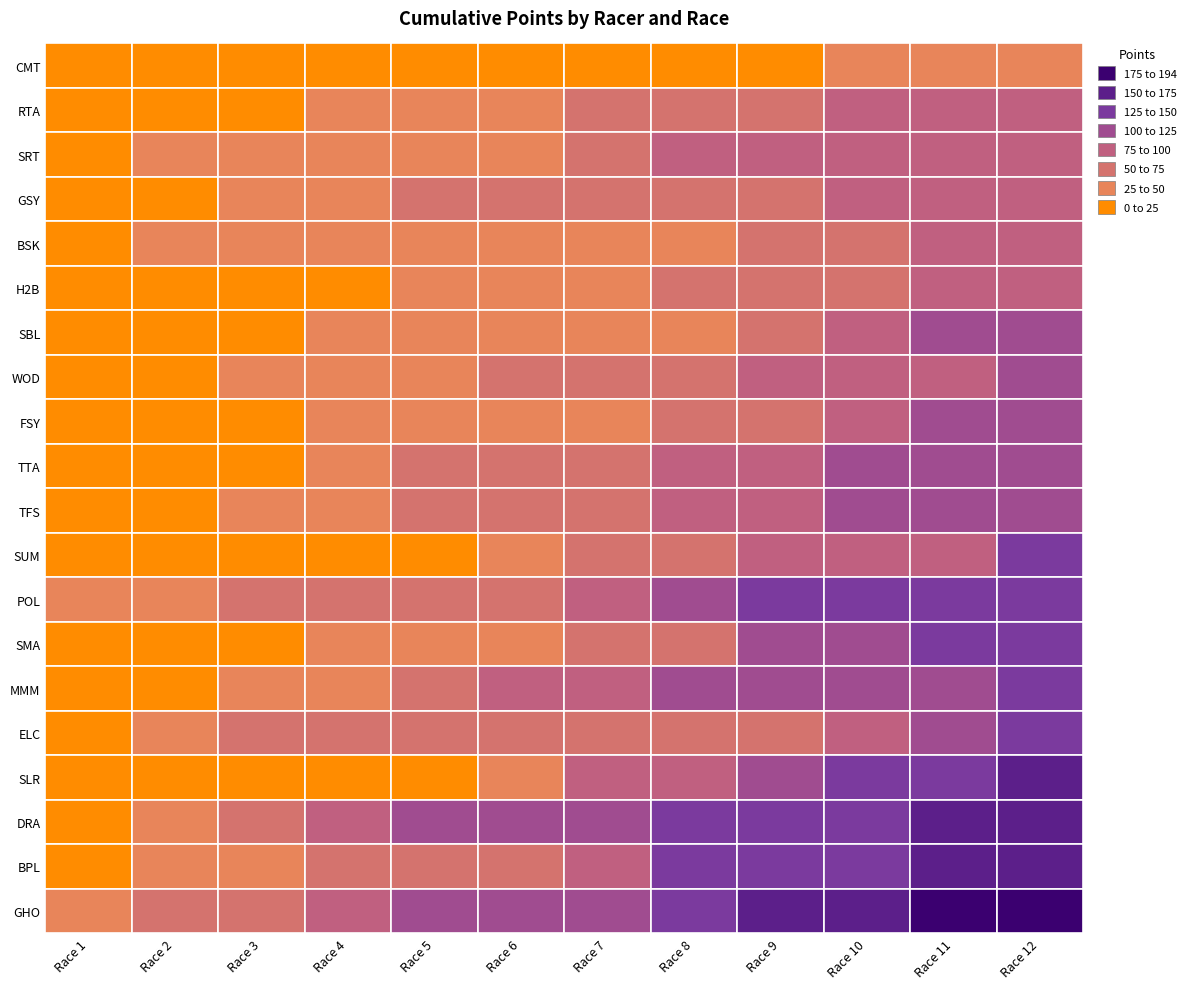

Reading left to right, list all the values displayed in this chart.

CMT: 0	0	0	0	0	14	17	18	22	27	41	47
RTA: 8	15	16	29	40	40	52	63	68	84	84	84
SRT: 14	26	32	44	44	44	62	75	82	89	89	89
GSY: 4	12	26	35	51	51	62	68	68	76	87	94
BSK: 12	25	25	25	38	38	43	45	64	70	78	96
H2B: 11	16	16	16	28	36	40	61	70	74	99	99
SBL: 0	0	10	31	39	39	39	49	63	88	101	101
WOD: 9	23	44	44	46	56	64	71	82	82	92	102
FSY: 22	22	22	32	32	39	49	57	70	81	102	118
TTA: 7	7	19	44	69	70	72	75	87	100	108	121
TFS: 0	21	46	46	50	65	72	77	93	108	108	123
SUM: 0	0	0	0	9	39	52	70	78	78	96	126
POL: 30	41	54	72	74	74	95	120	135	135	141	141
SMA: 5	9	14	30	45	45	59	74	104	118	133	142
MMM: 1	17	33	39	69	78	87	101	104	114	119	144
ELC: 15	45	53	55	55	58	64	70	72	93	123	144
SLR: 13	13	13	16	21	42	79	88	106	136	145	157
DRA: 18	36	66	81	102	102	117	129	139	148	160	171
BPL: 21	36	45	59	59	70	95	125	131	149	165	173
GHO: 25	50	68	98	104	104	120	136	161	173	180	194